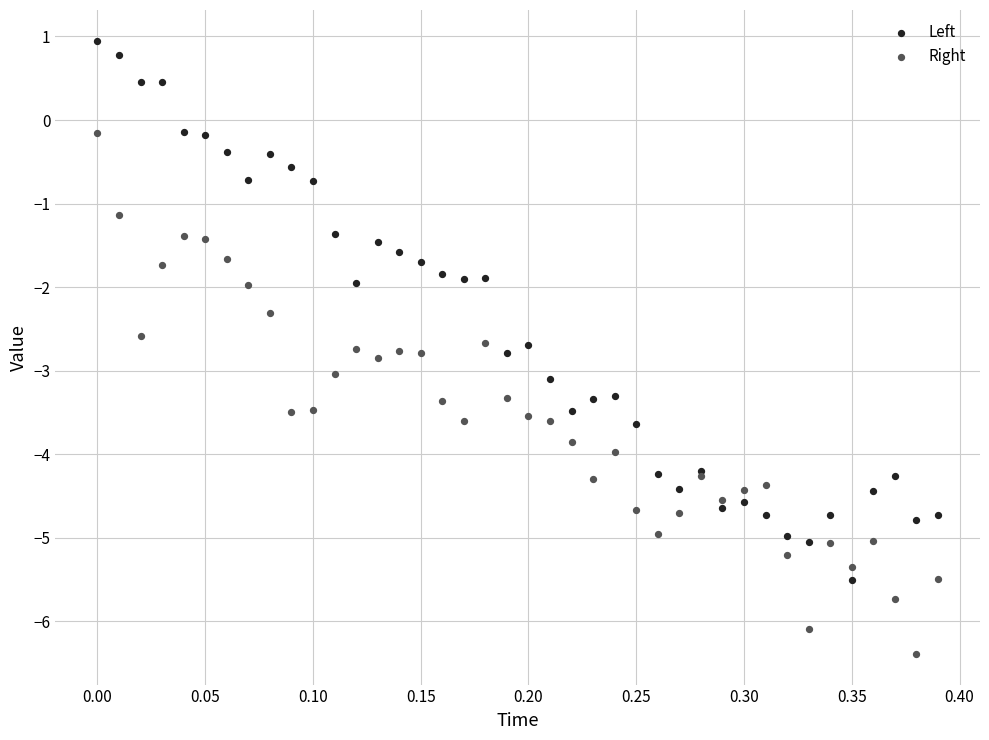

Which series contains the highest Y value?

Left